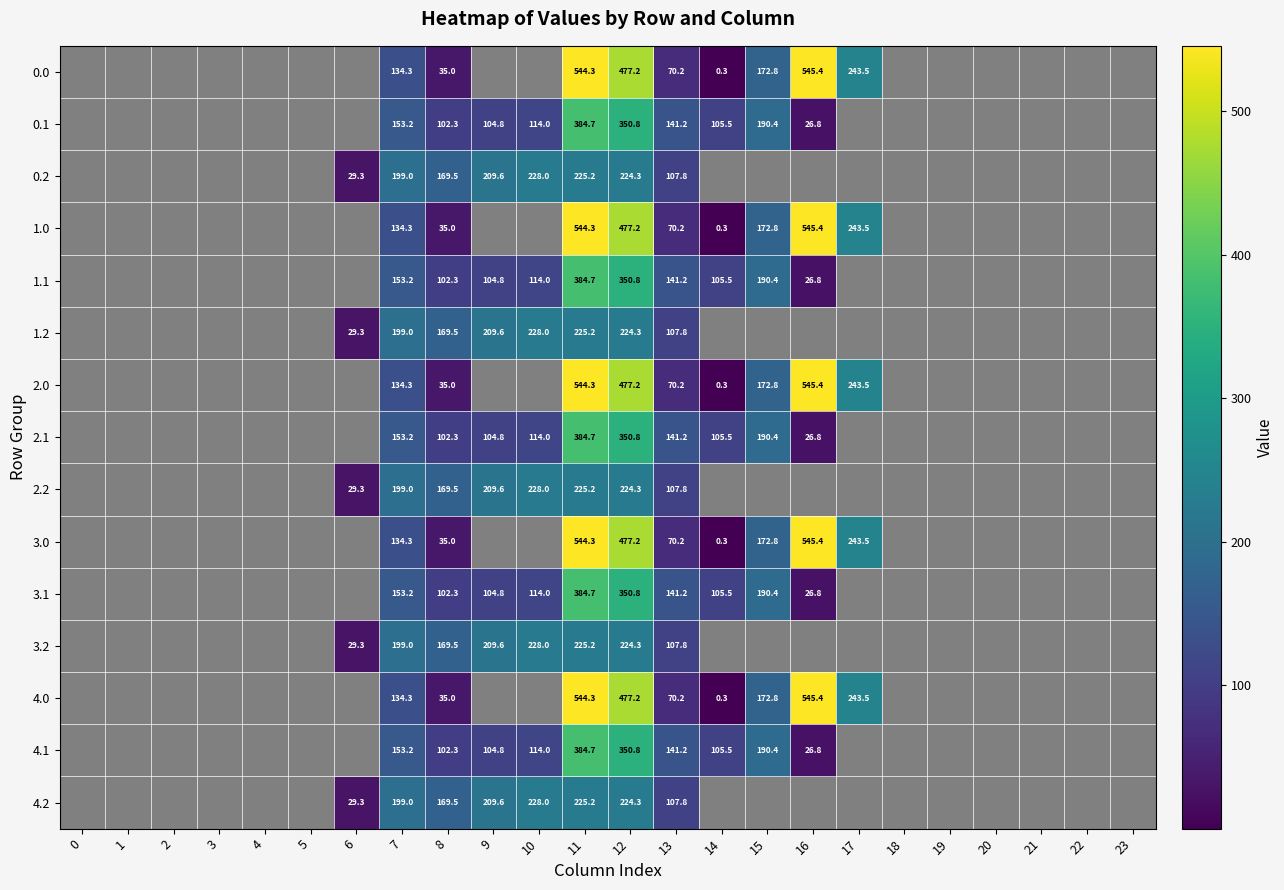

How many values in 4.2 are above zero?

8